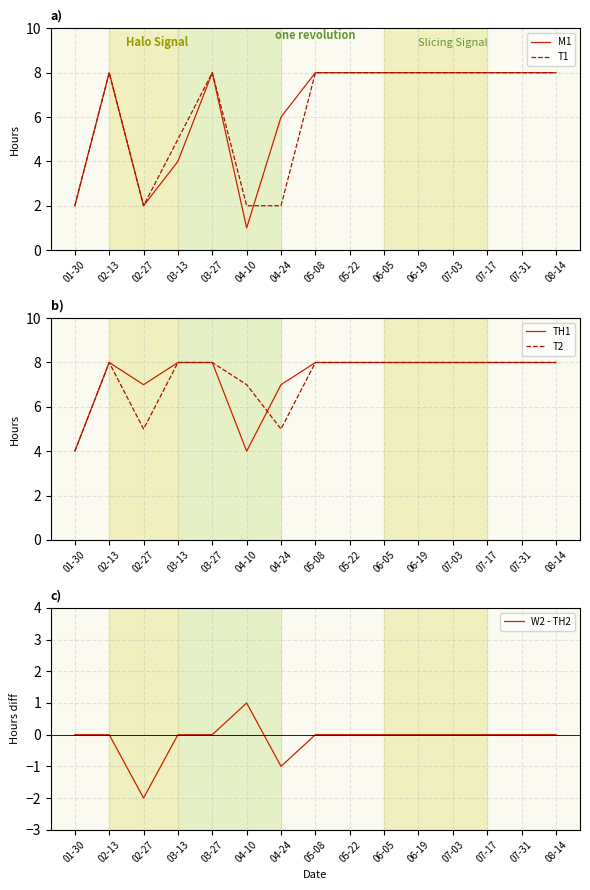

What is the total value across all series at 08-14?

32